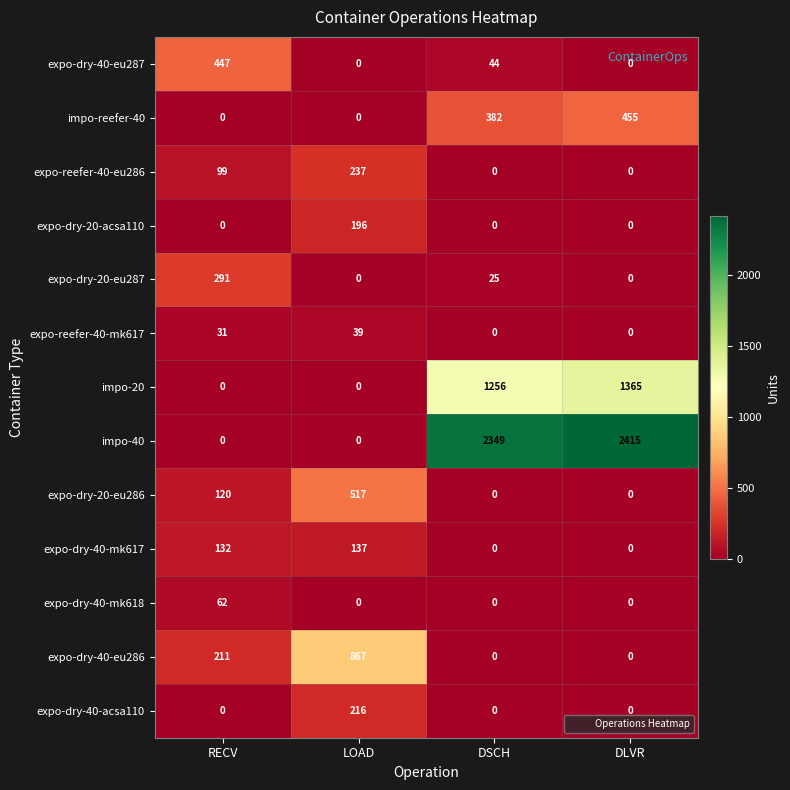

How many expo-dry-40-acsa110 values are between 0 and 216?

4